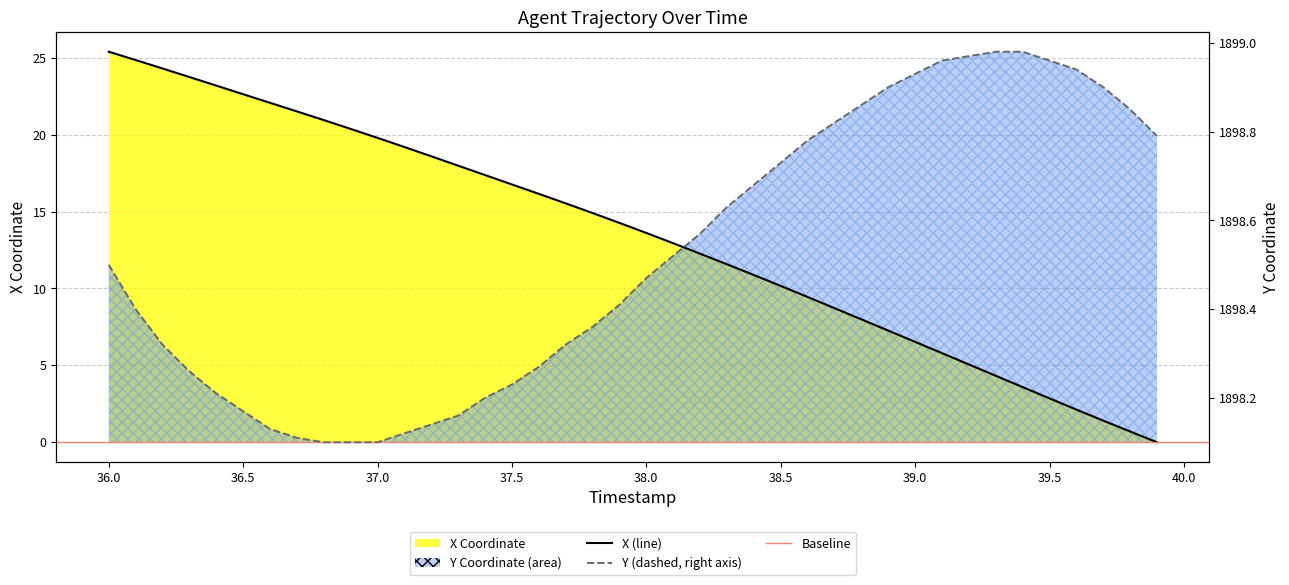

Which category has the lowest value in the X series?

39.9